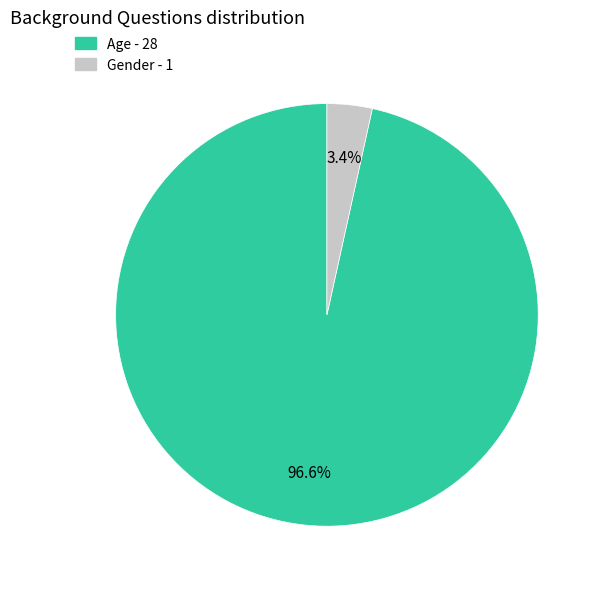

Between Gender and Age, which is larger?

Age